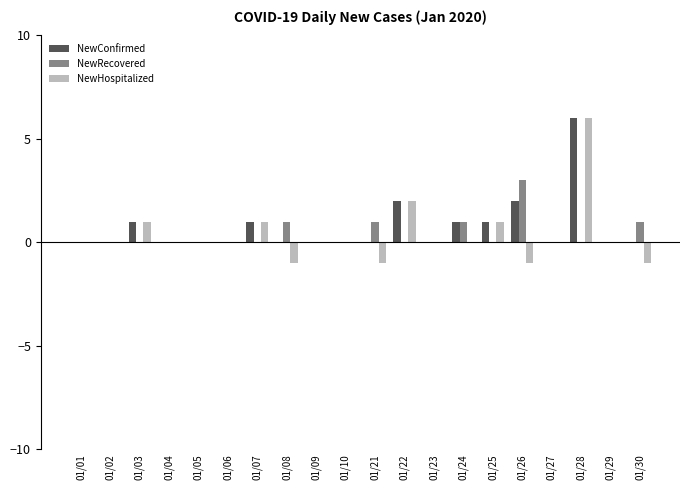

What is the sum of all NewHospitalized values?

7